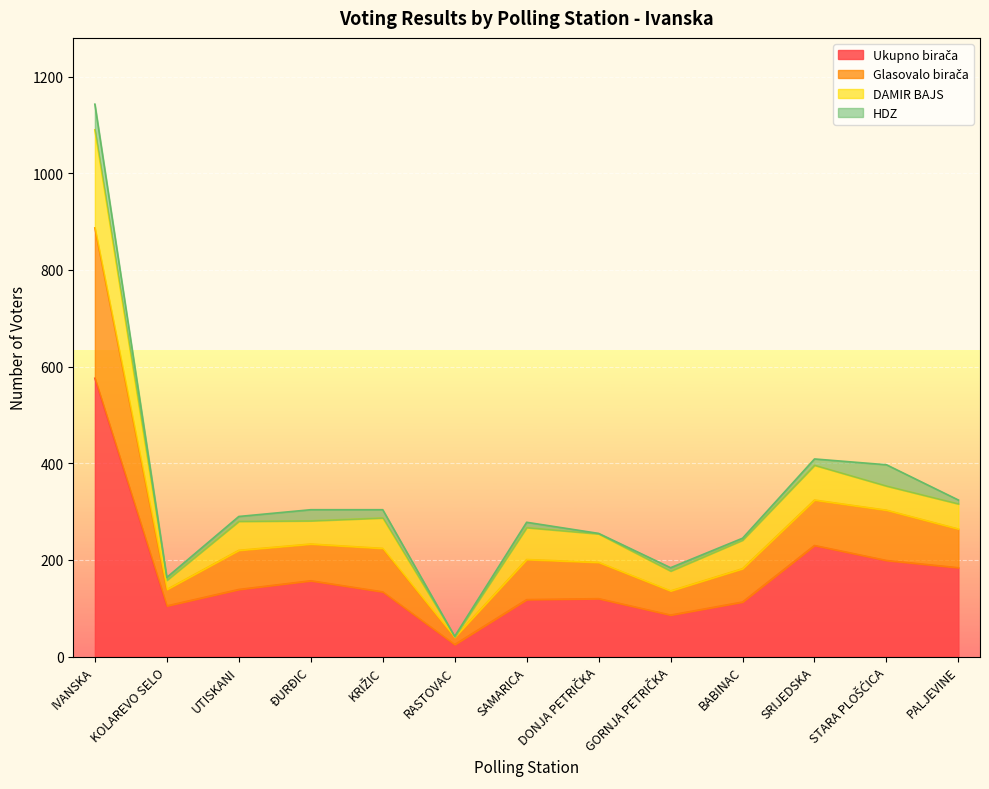

Which category has the highest value in the Ukupno birača series?

IVANSKA